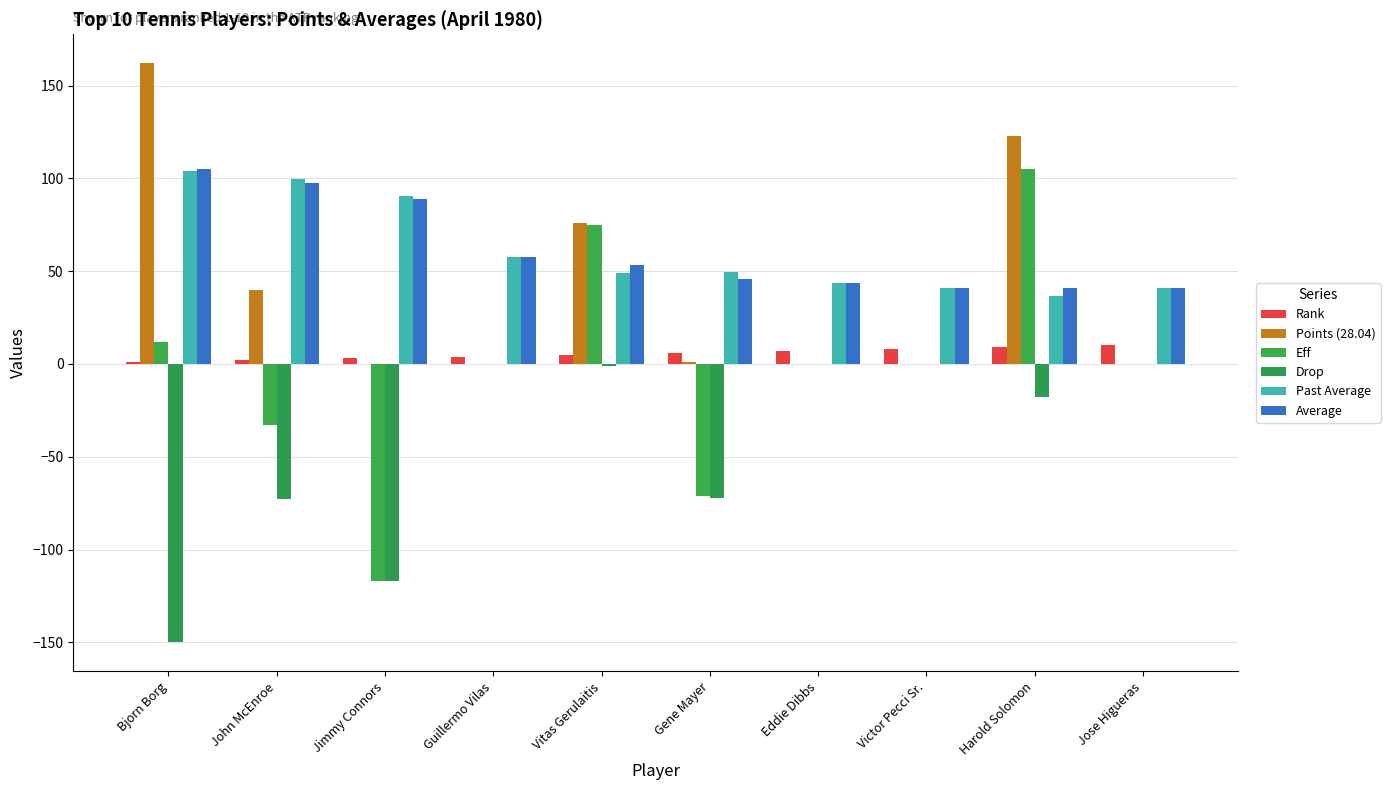

Read the Past Average value at Jimmy Connors.

90.5